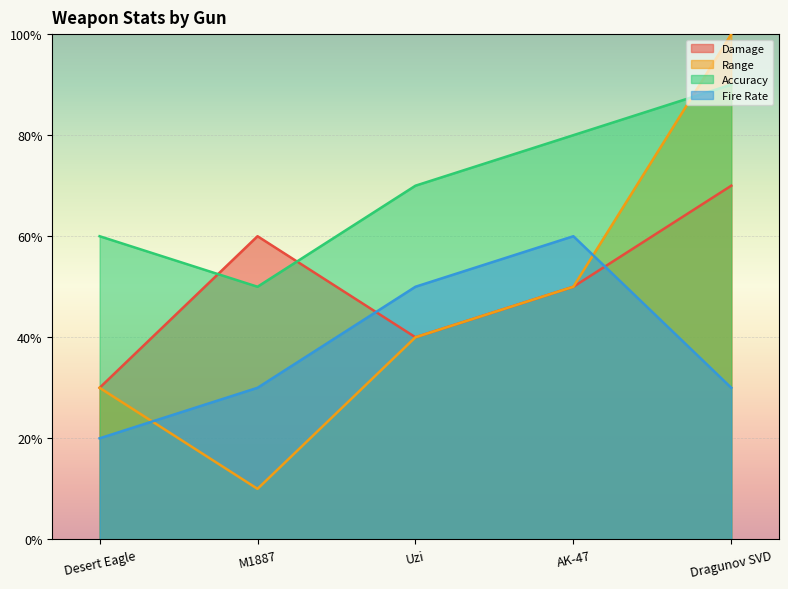

What is the label of the 4th point from the left?

AK-47